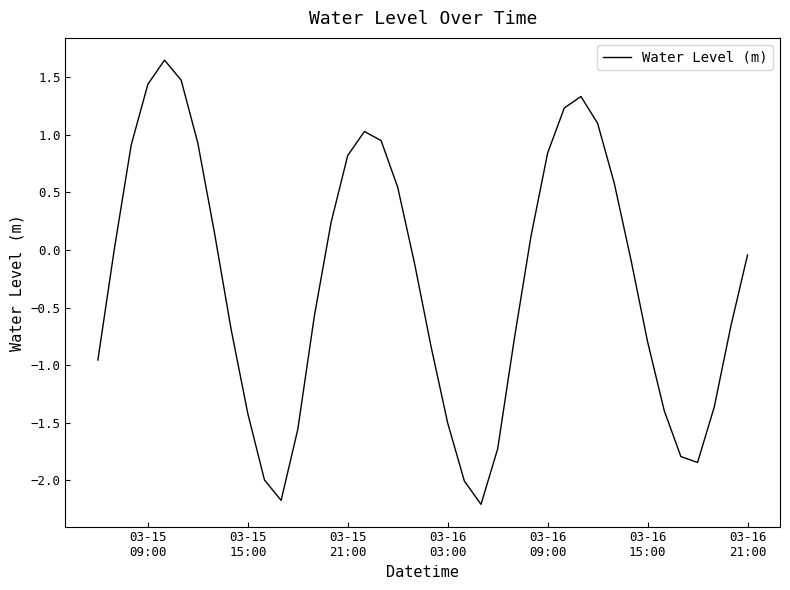

What is the smallest value displayed?

-2.2